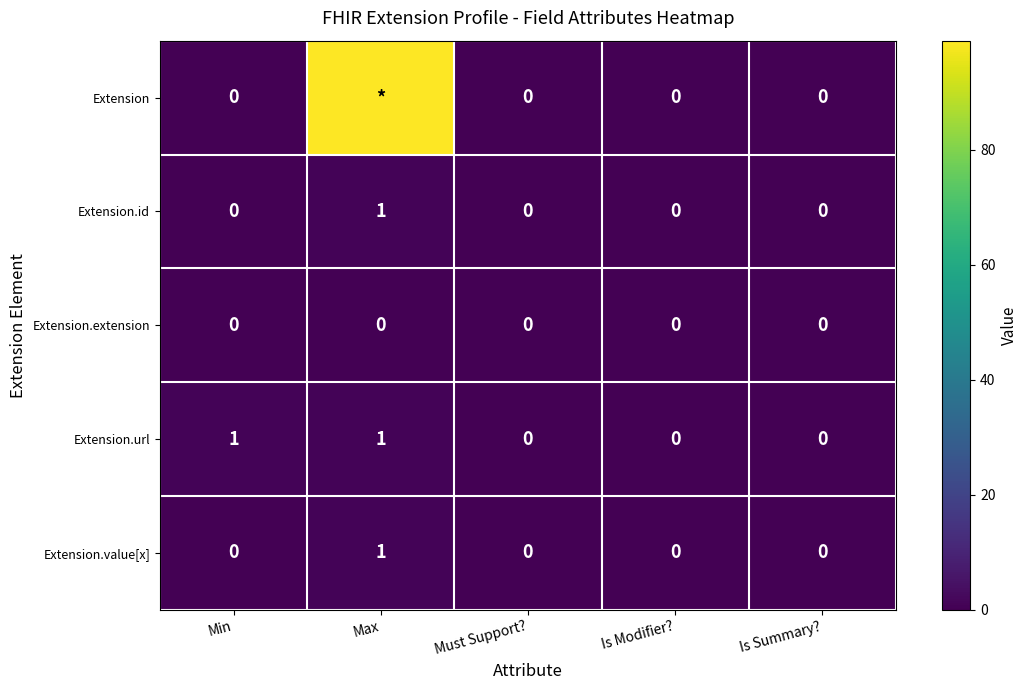

How many values in the Extension.url series exceed 0?

2